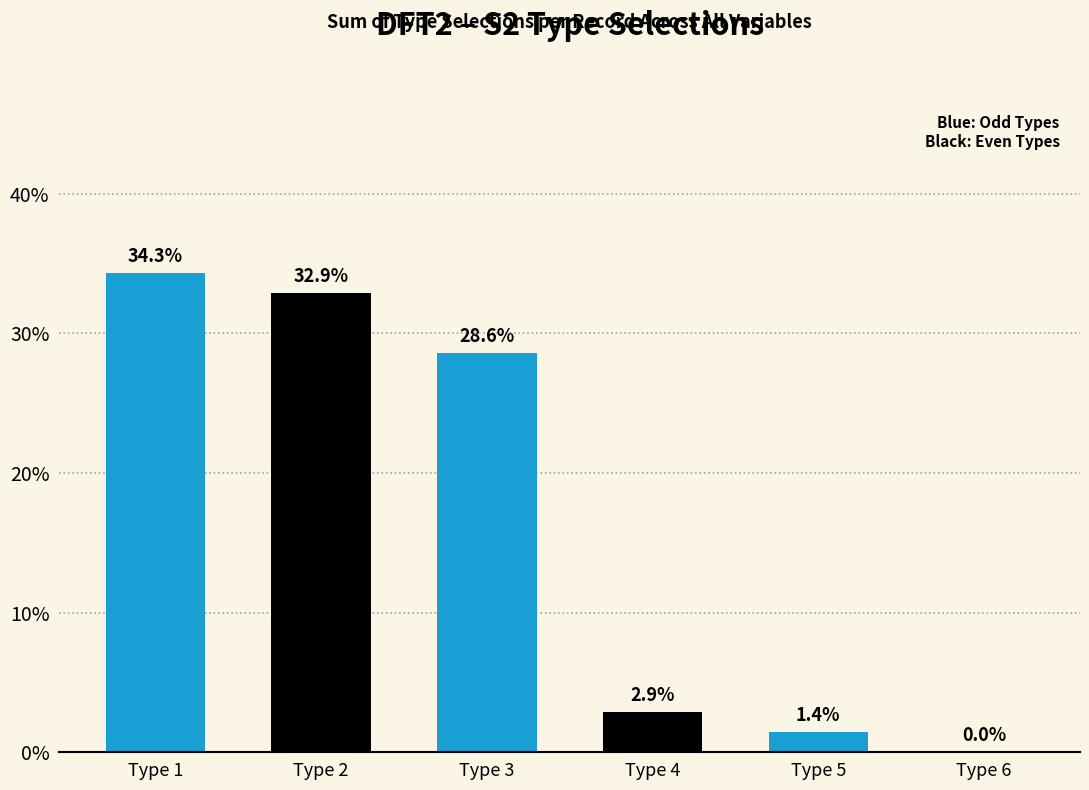

How many series are shown in this chart?

1